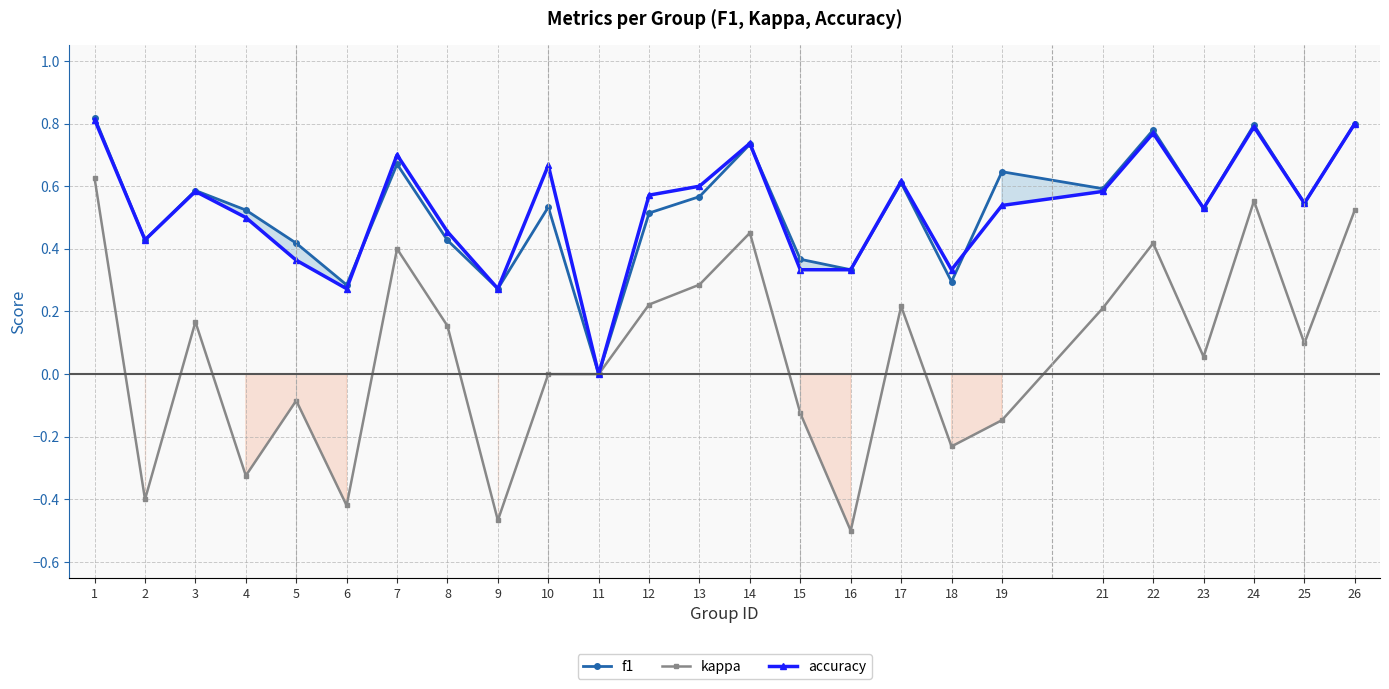

Is it true that accuracy equals 0.8 at 24?

True